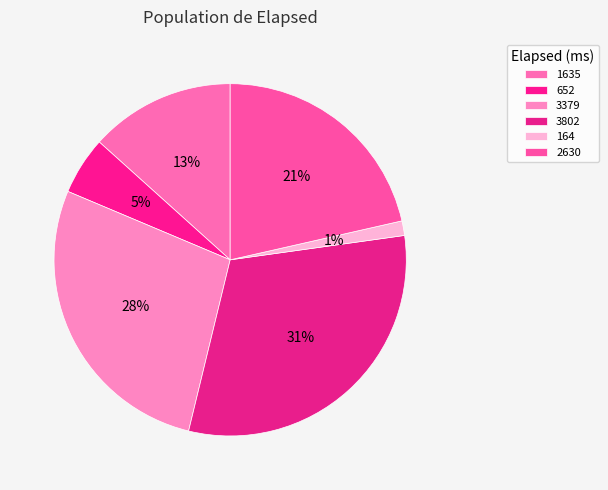

Which category has the smallest portion of the pie?

164